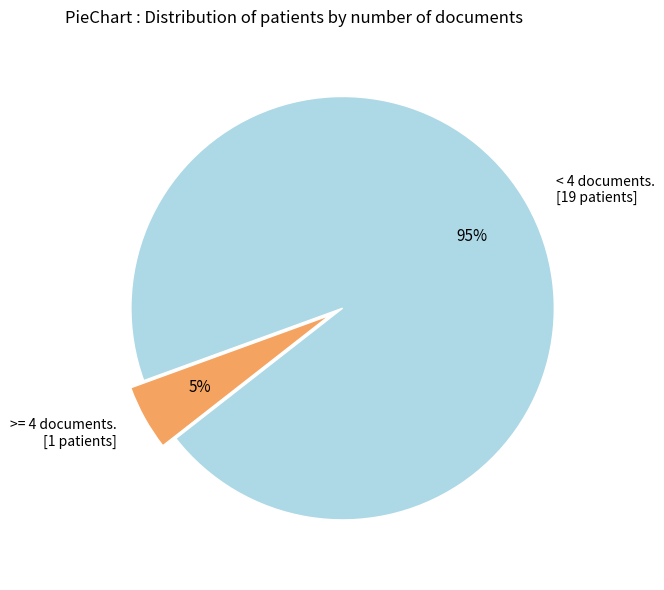

Count the number of slices in the pie.

2